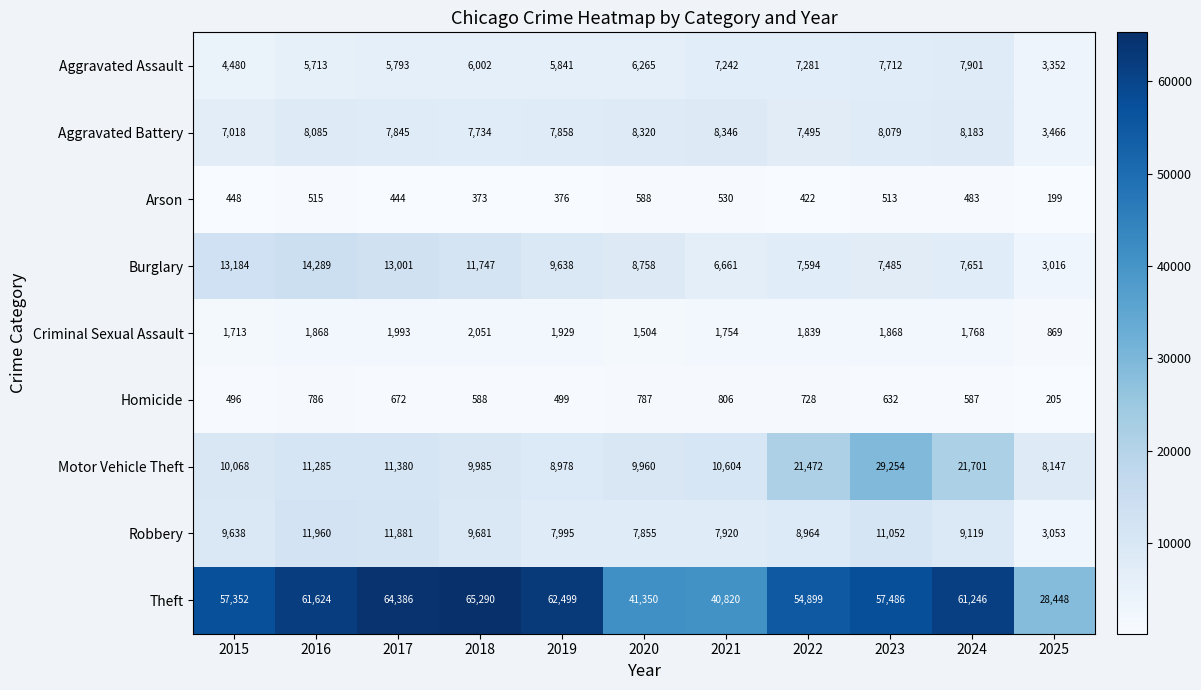

List the series in order of their peak value, highest first.

Theft, Motor Vehicle Theft, Burglary, Robbery, Aggravated Battery, Aggravated Assault, Criminal Sexual Assault, Homicide, Arson